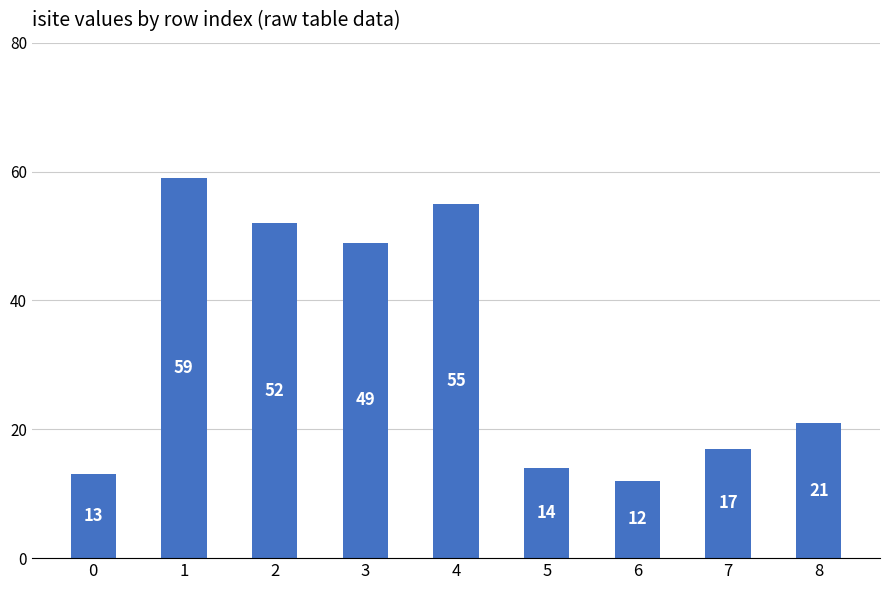

The value at 2 is 52. True or false?

True